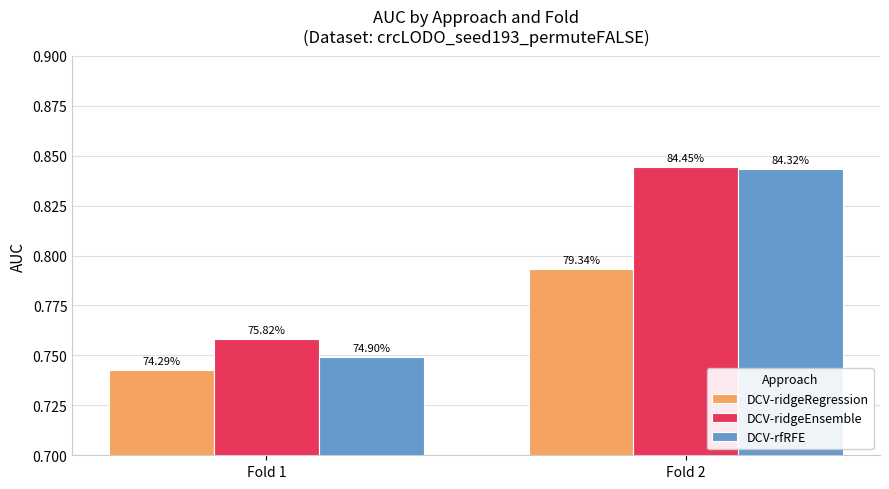

Which has a higher value, Fold 1 or Fold 2?

Fold 2